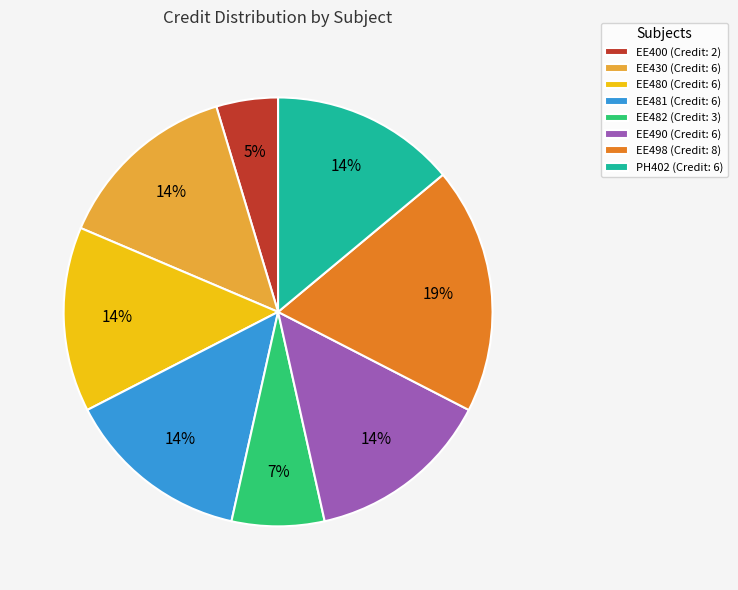

Which has a higher value, EE430 (Credit: 6) or EE482 (Credit: 3)?

EE430 (Credit: 6)